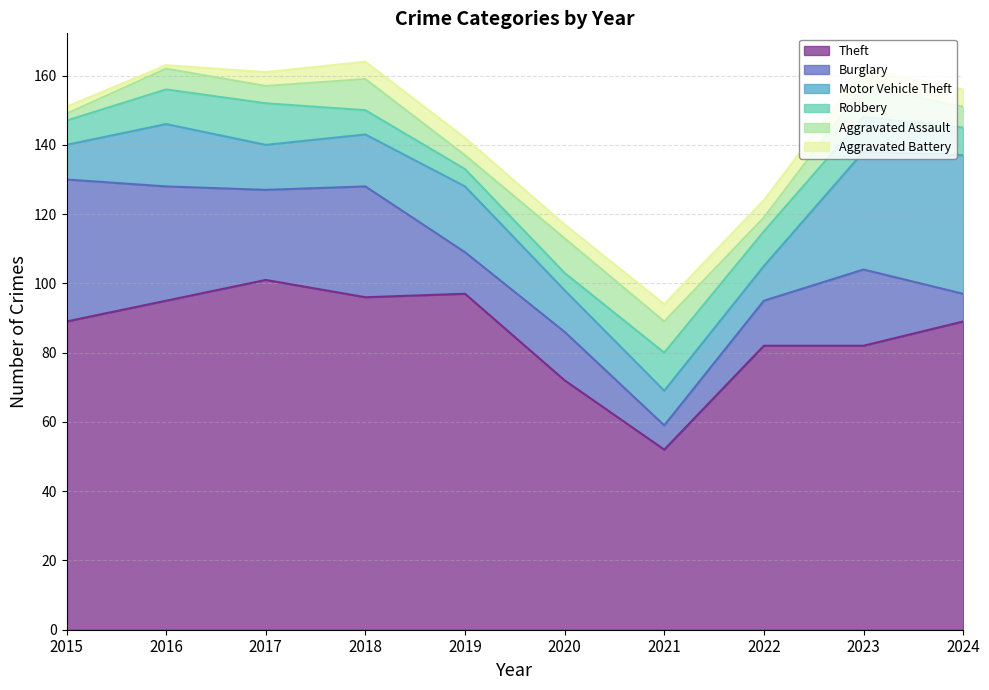

What is the difference between the maximum and minimum values in the Aggravated Battery series?

4